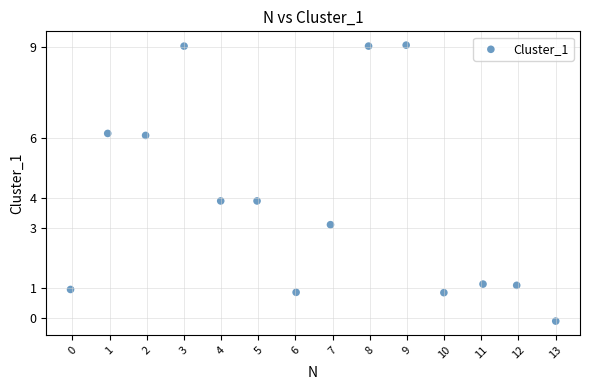

What is the range of X values (max minus min)?

13.1